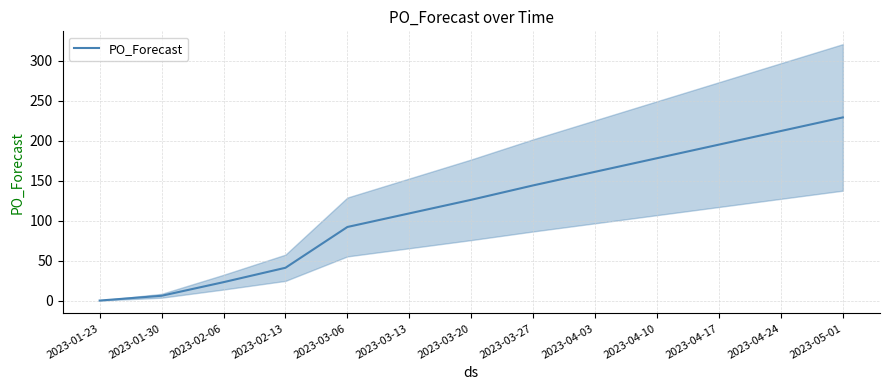

At which label is the value closest to 114?

2023-03-13